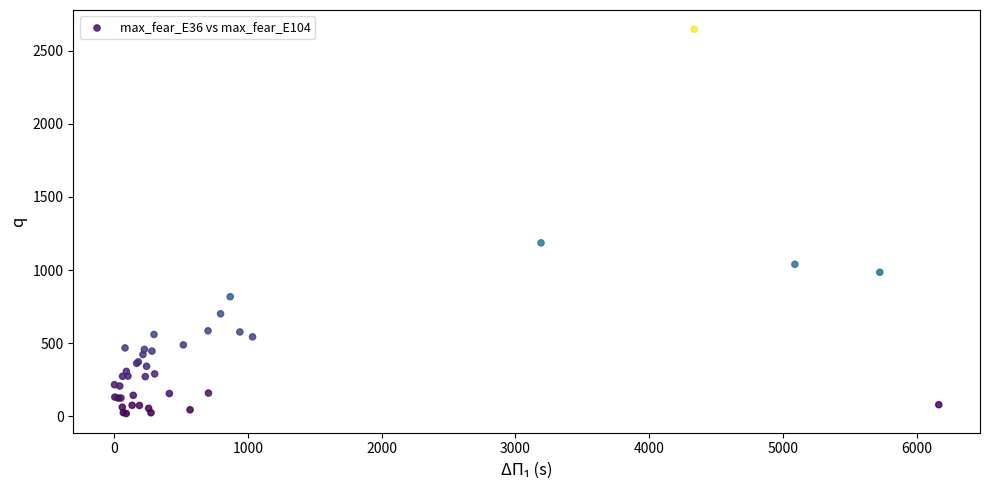

What Y value in the scatter plot is closest to 1333?

1186.1